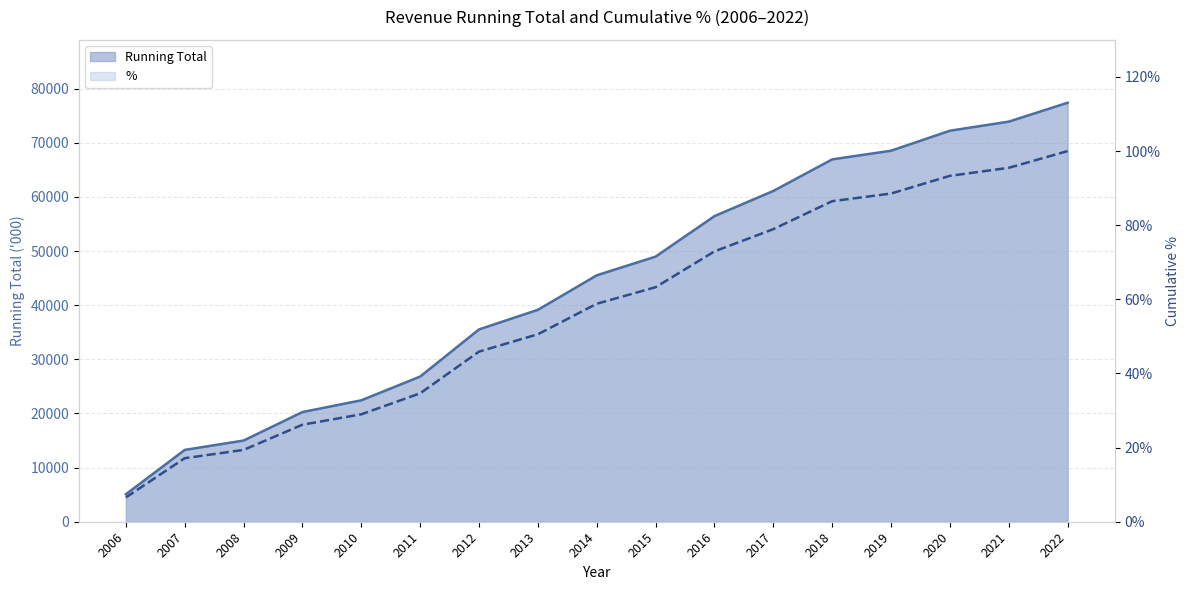

True or false: % and Running Total cross at least once.

False